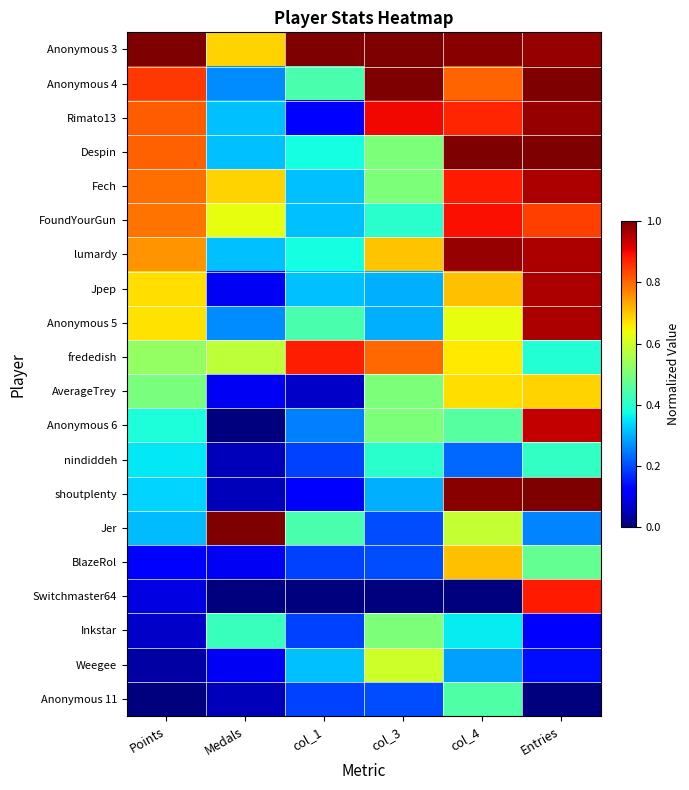

How many data points does each series have?

6